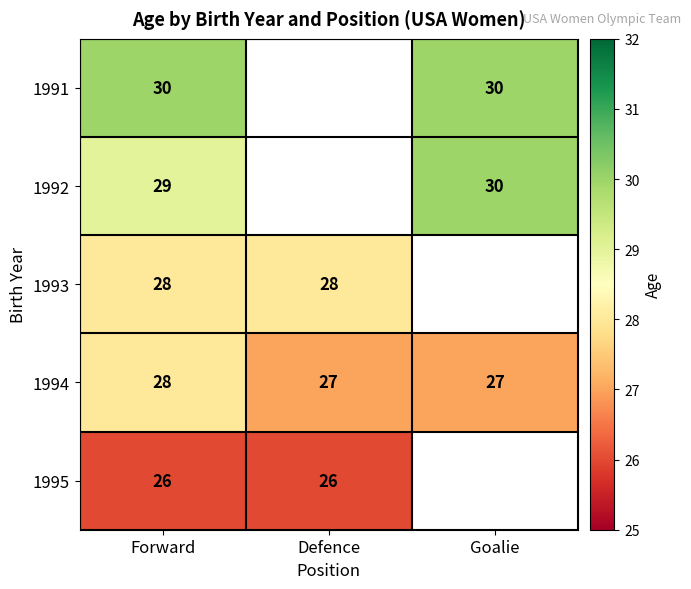

Is it true that 1994 equals 27 at Goalie?

True